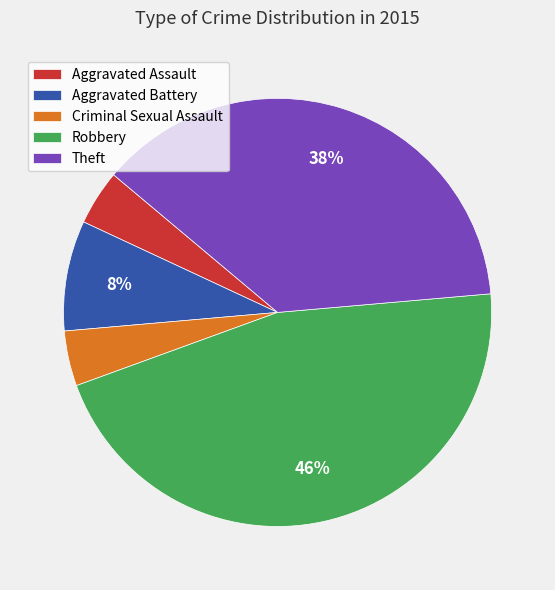

Which slice is the largest?

Robbery